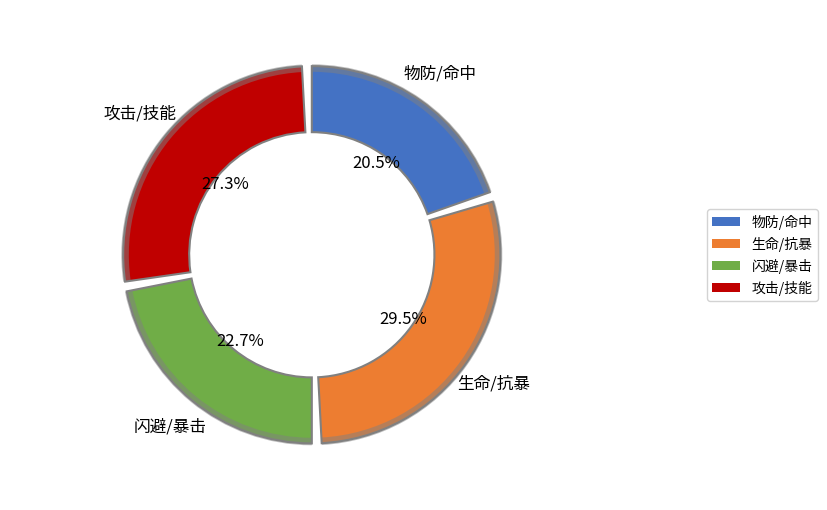

Which category has the biggest portion of the pie?

生命